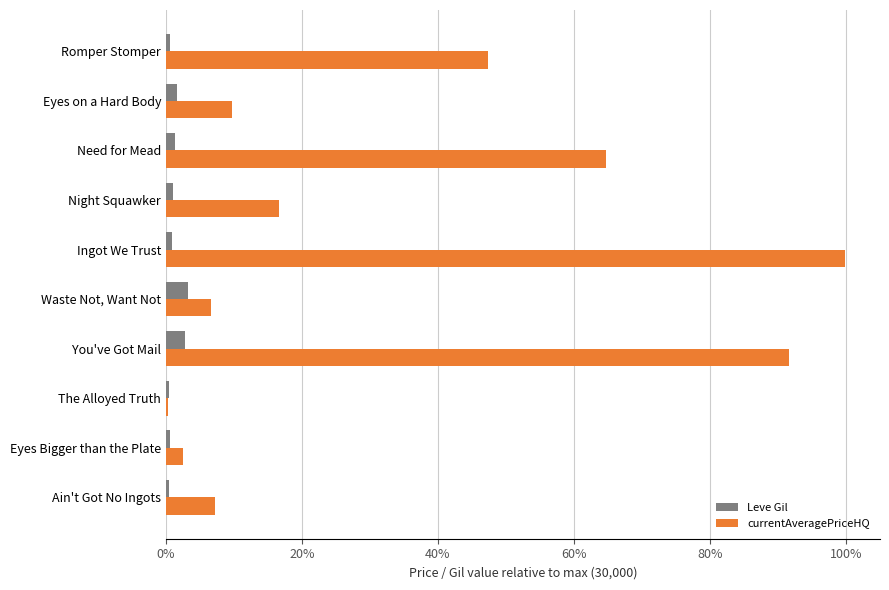

Rank the series by their average value, from lowest to highest.

Leve Gil, currentAveragePriceHQ